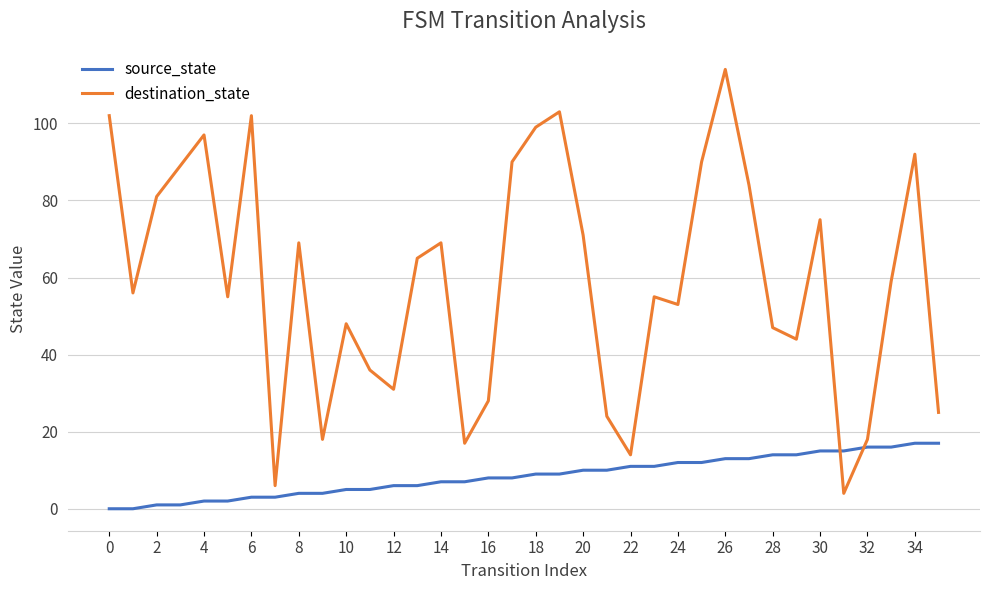

What is the sum of all destination_state values?

2130